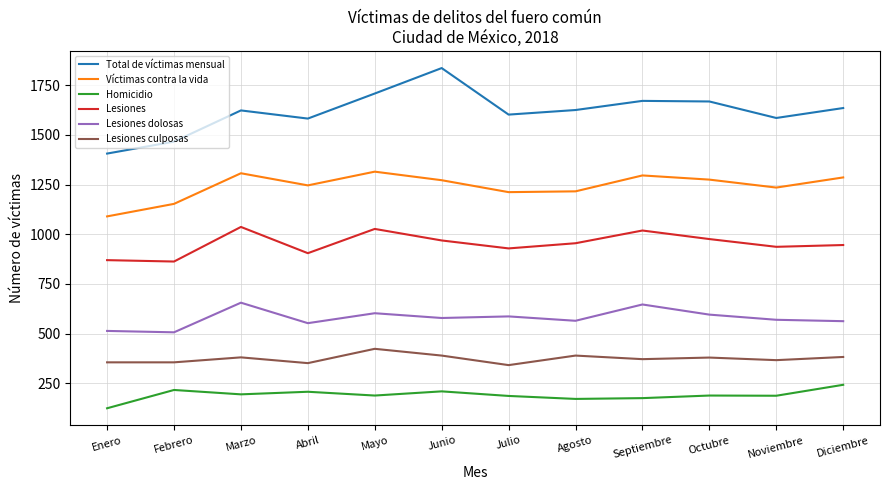

Which series has the largest total across all categories?

Total de víctimas mensual